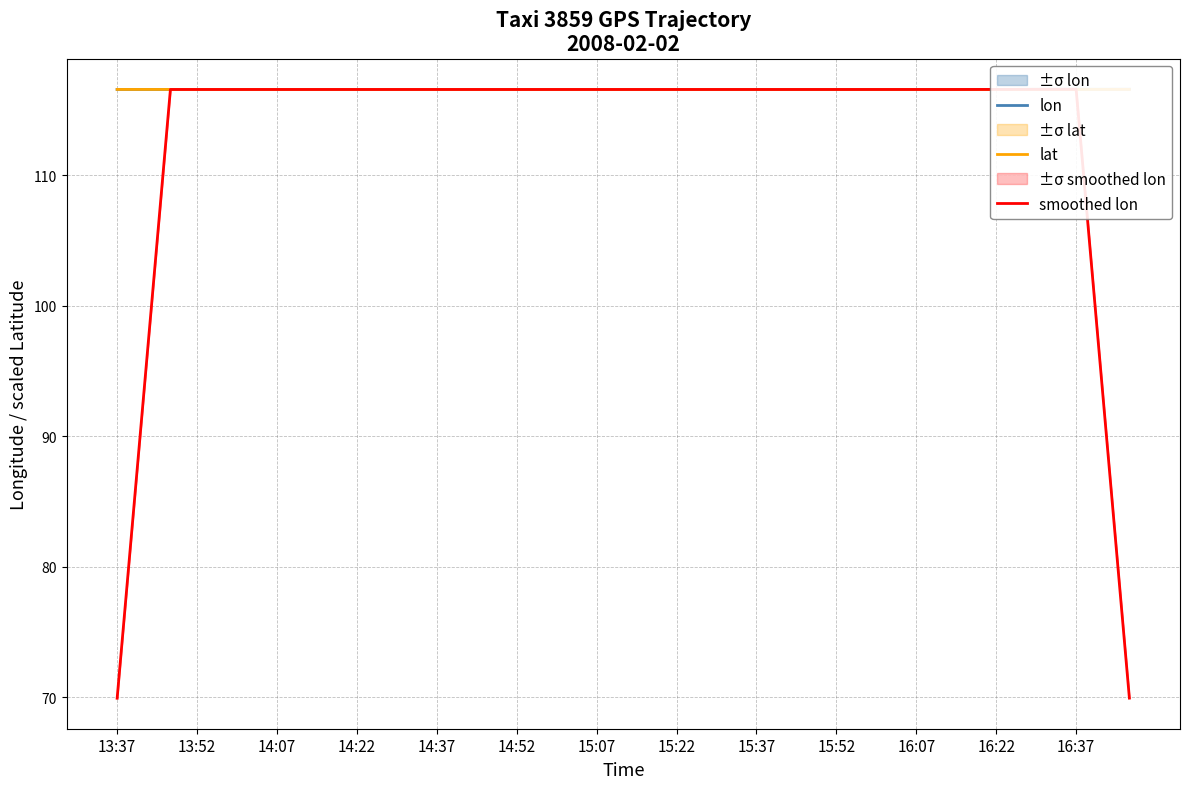

Read the lon value at 16:37.

116.6